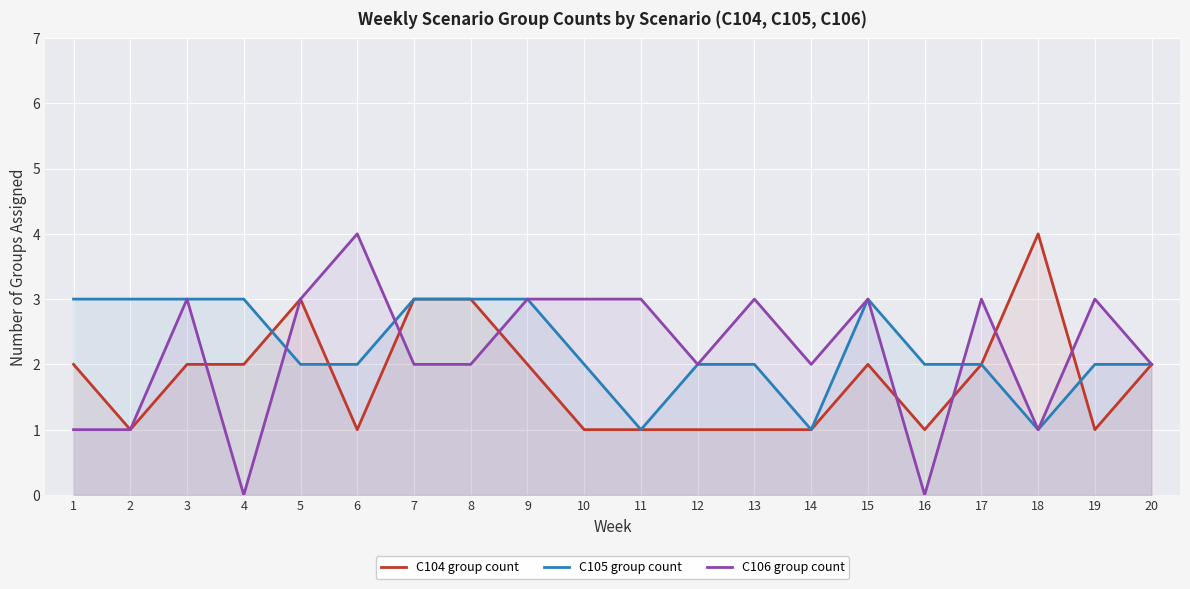

How many intersections are there between C106 group count and C105 group count?

3